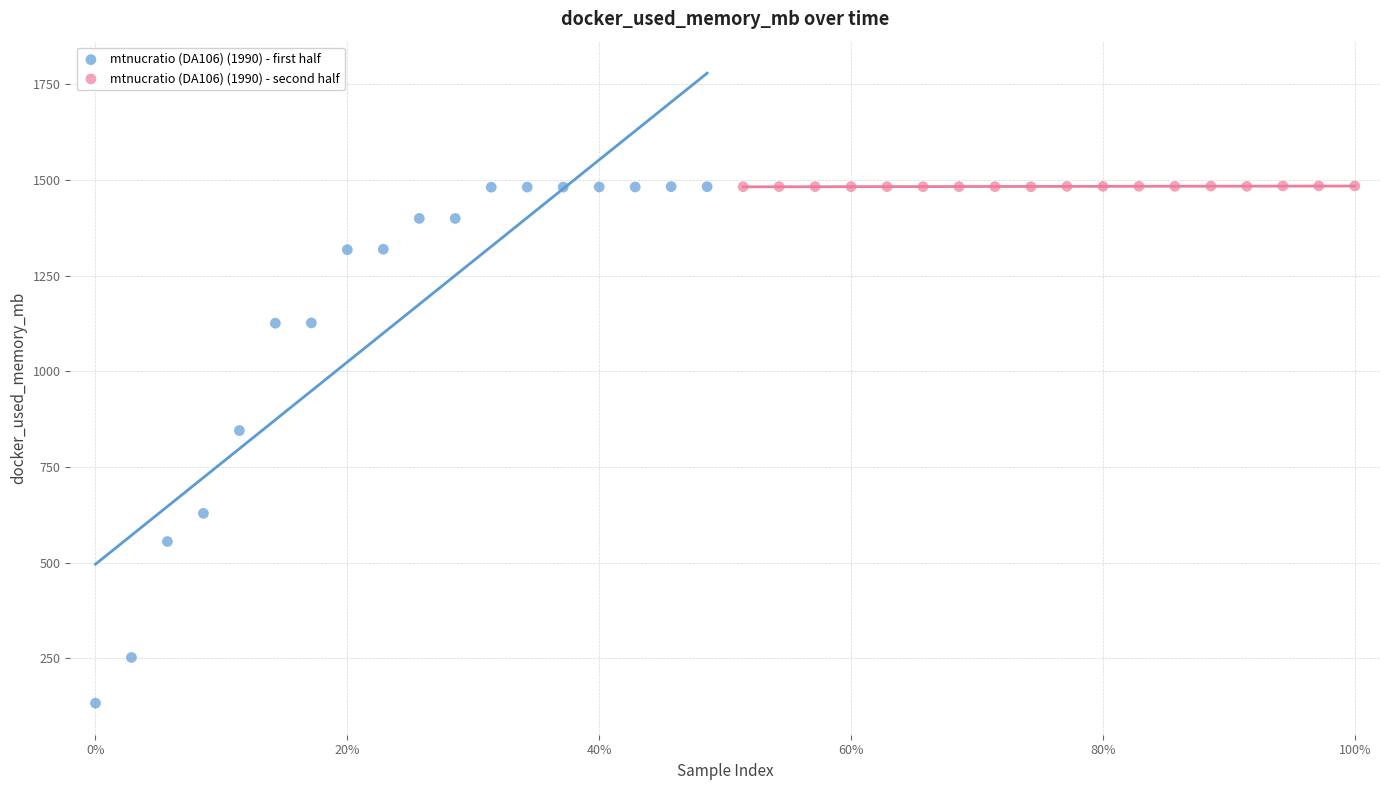

Which series has the largest Y range (max minus min)?

mtnucratio (DA106) (1990) - first half